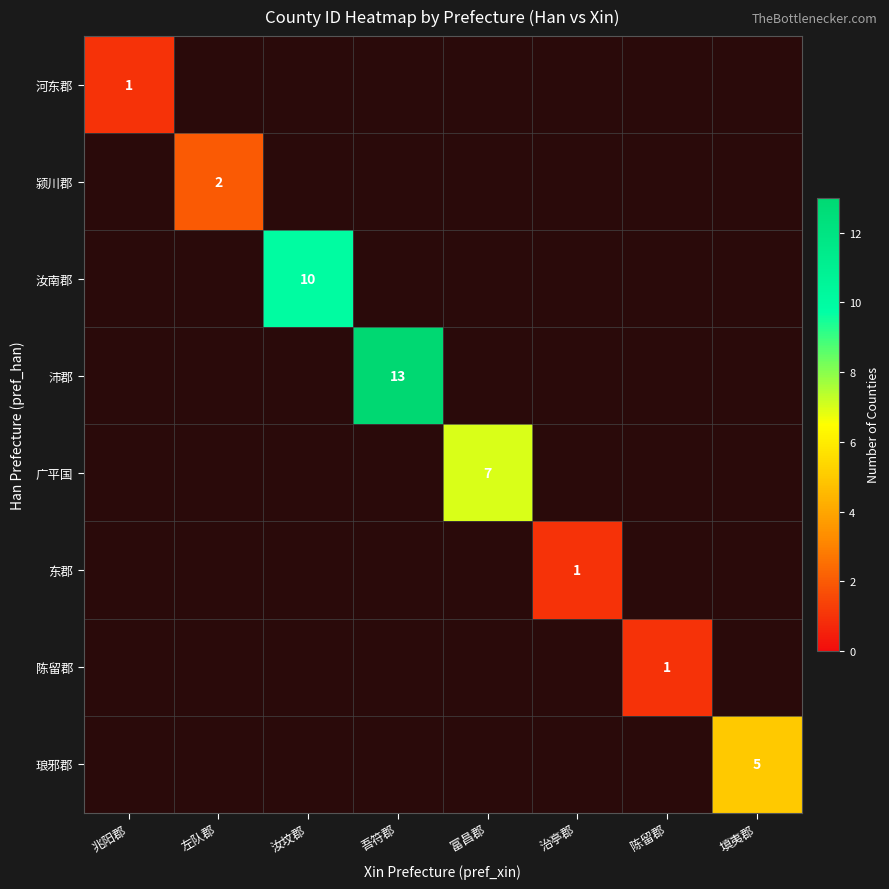

Is it true that 陈留郡 equals 0 at 陈留郡?

False